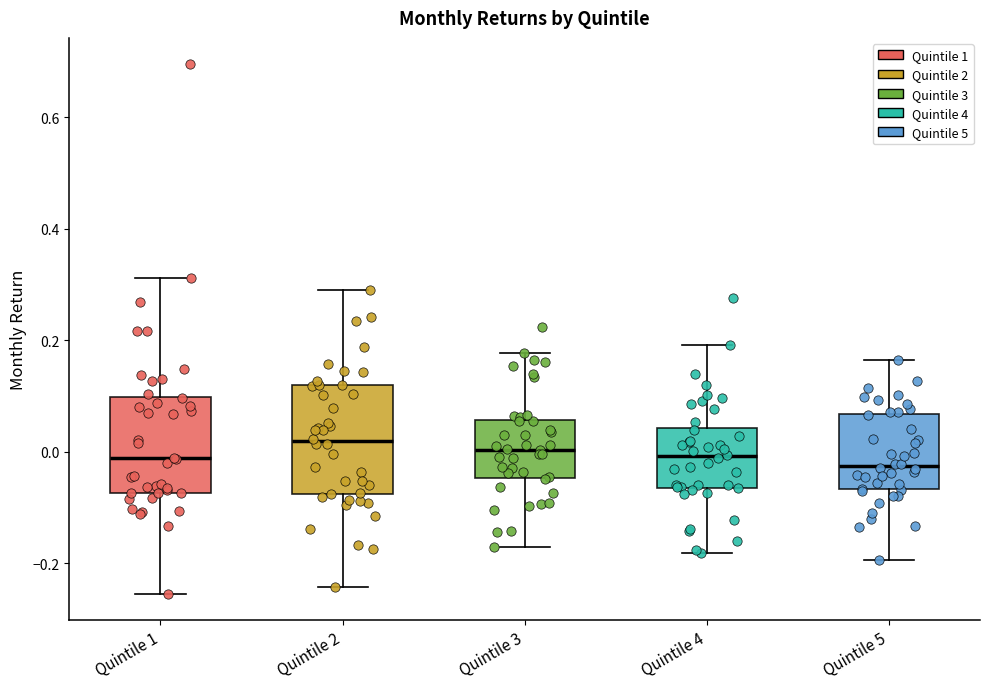

Where is the upper edge of the box for Quintile 2 on the y-axis? The values are not printed on the chart, so give them approximately, as read against the axis.

0.12